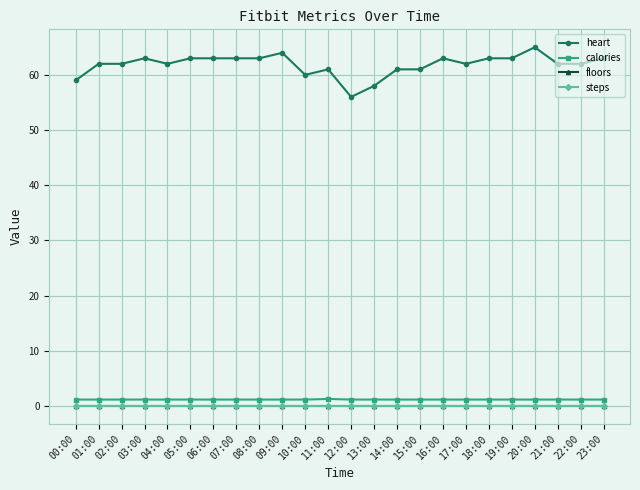

What is the label of the 9th point from the right?

15:00